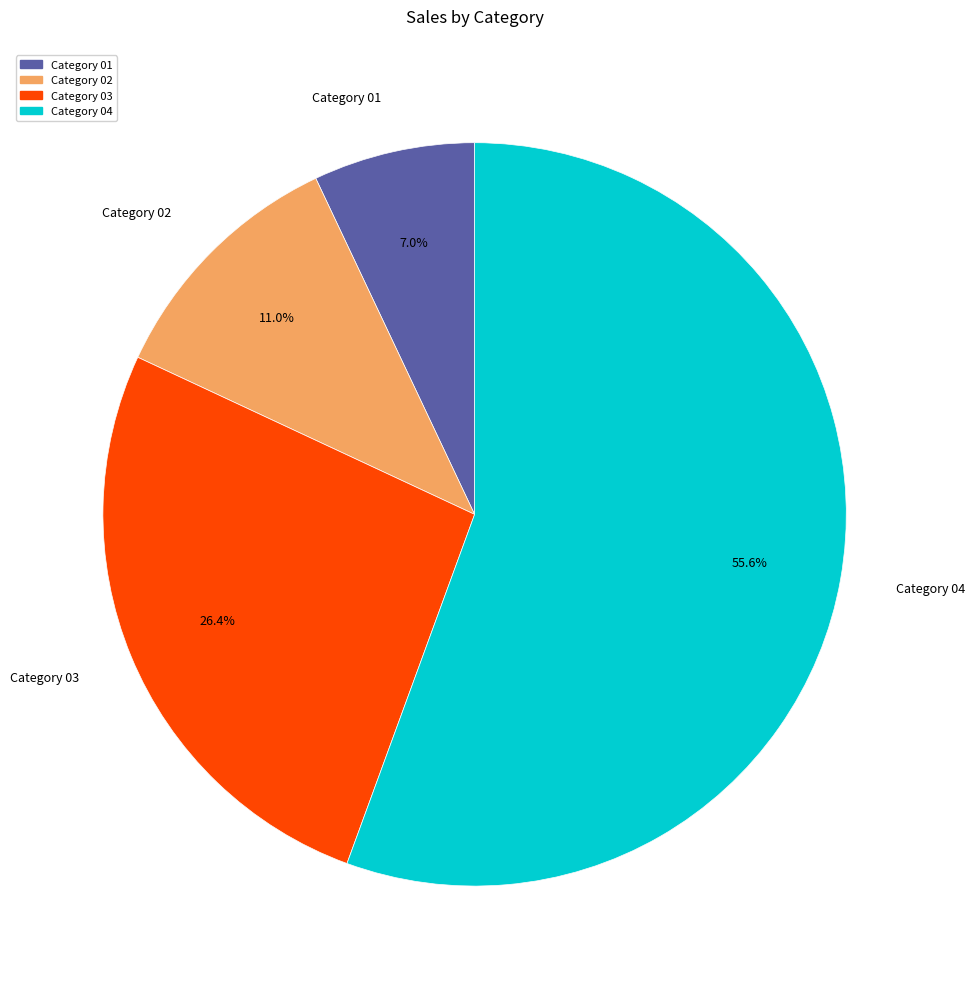

Is it true that Category 03 is 38% of the pie?

False